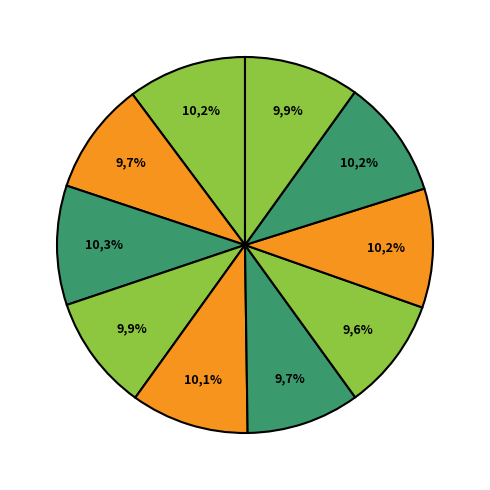

To the nearest percent, what is the average slice percentage?

10%